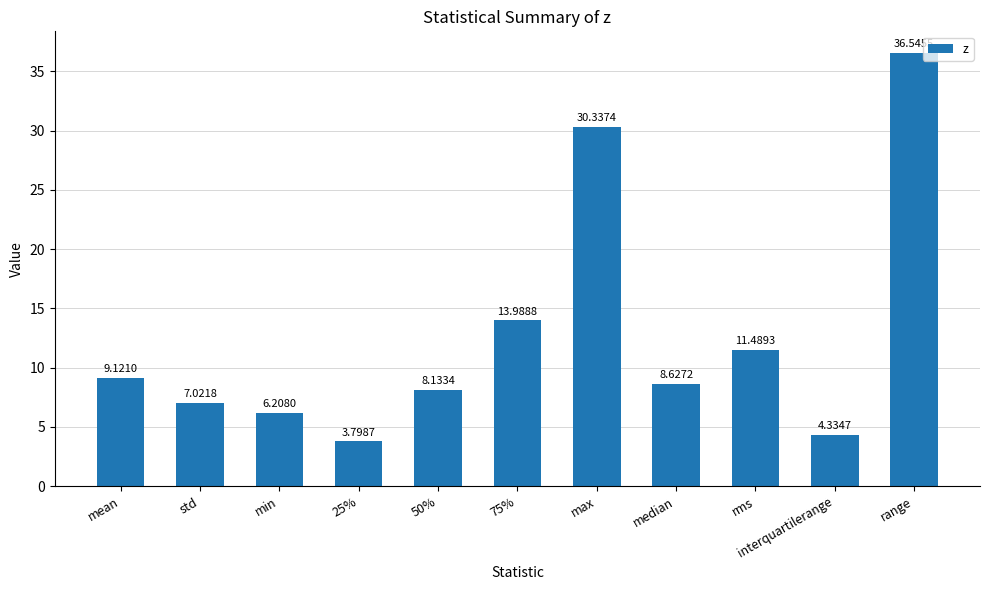

Between range and max, which is larger?

range